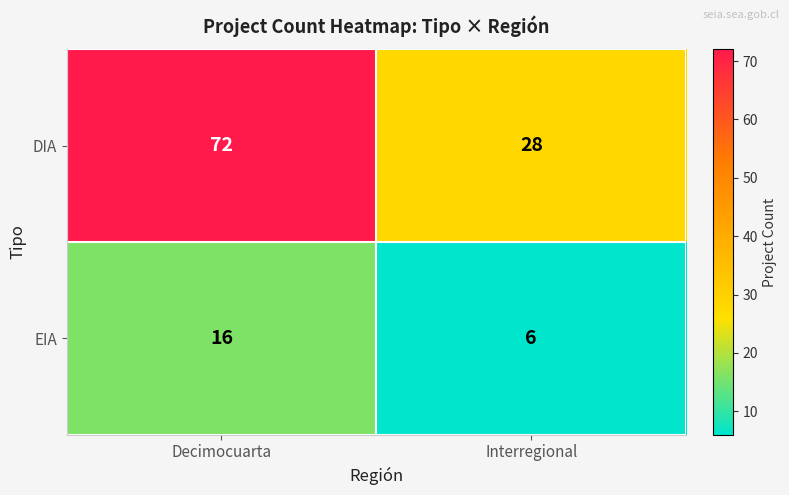

What is the total value across all series at Interregional?

34